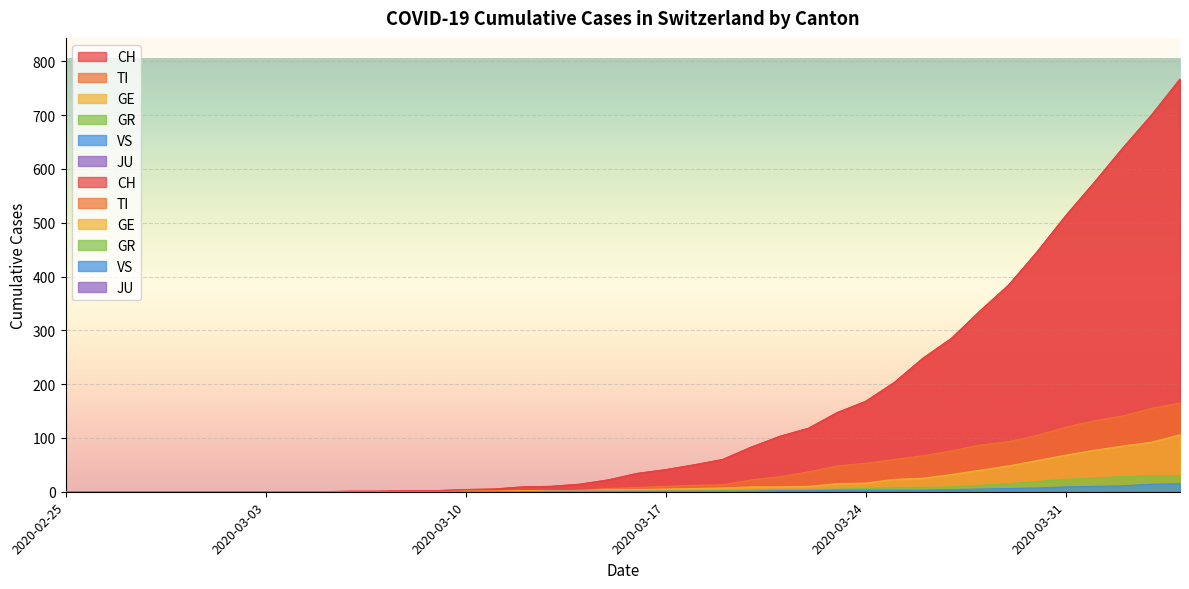

Which label corresponds to the largest value in the chart?

2020-04-04